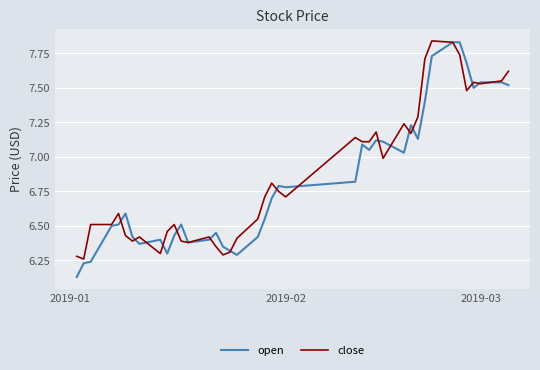

Which series has the widest spread of values?

open